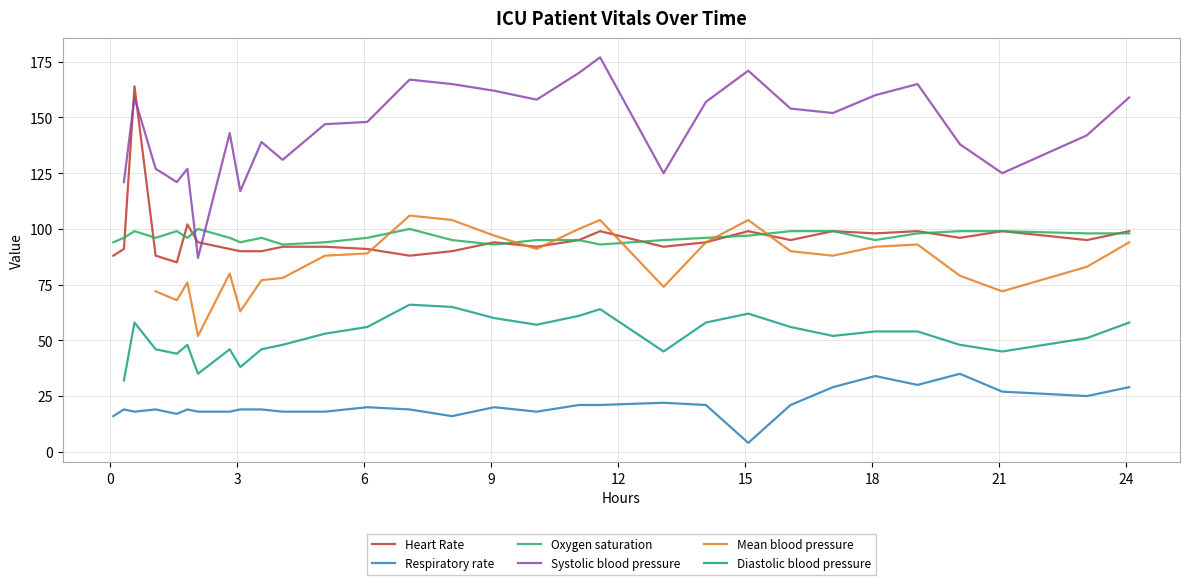

What is the value of the Respiratory rate point at the 2nd from the left?

19.0